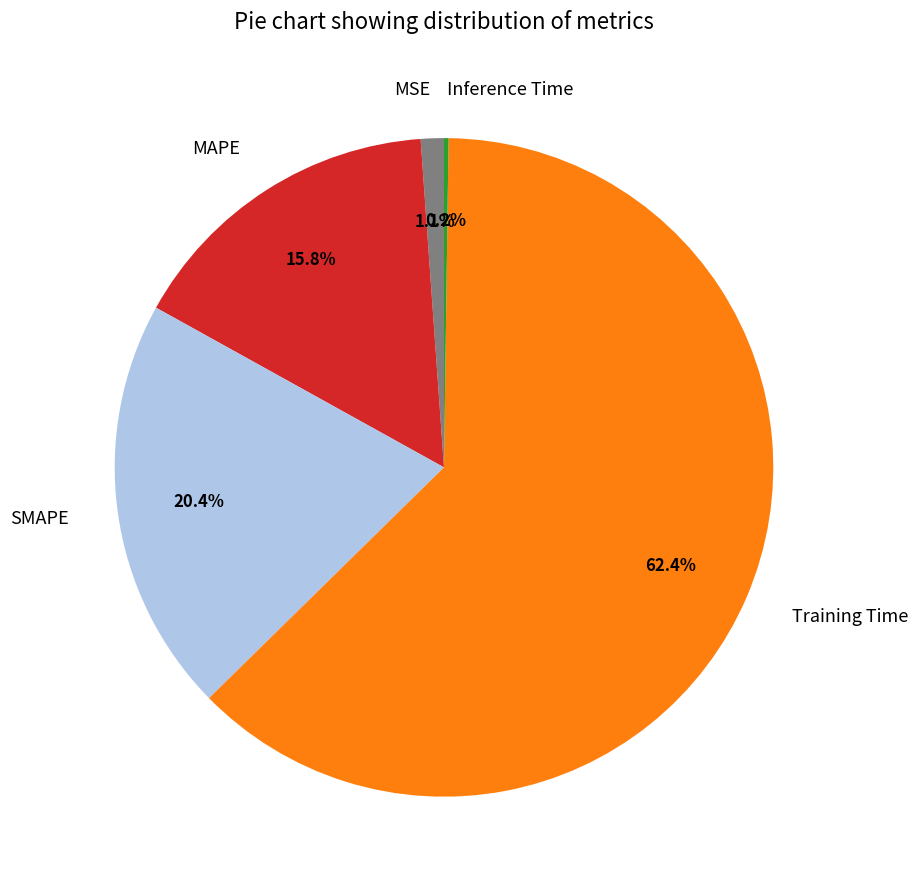

Do Training Time and SMAPE together represent more than half of the pie?

Yes